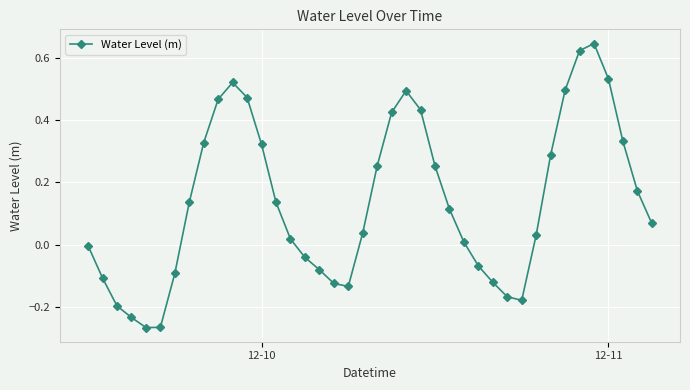

What is the difference between the maximum and minimum values?

0.9